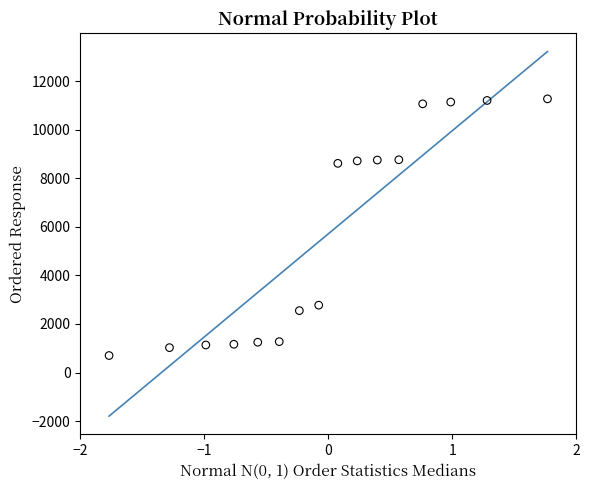

What is the range of Y values (max minus min)?

10578